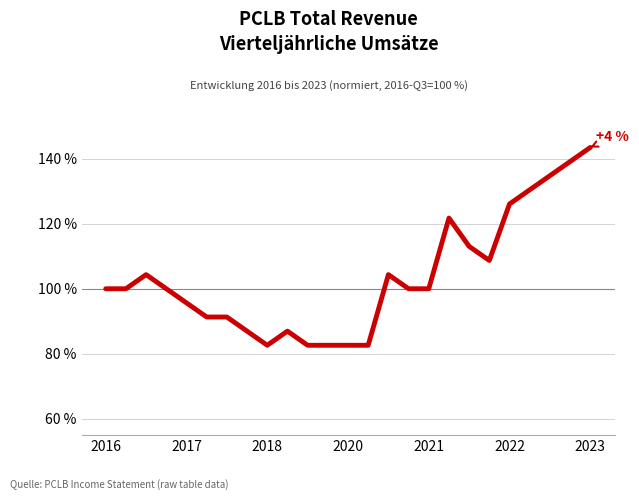

What is the difference between the maximum and minimum values?

60.9